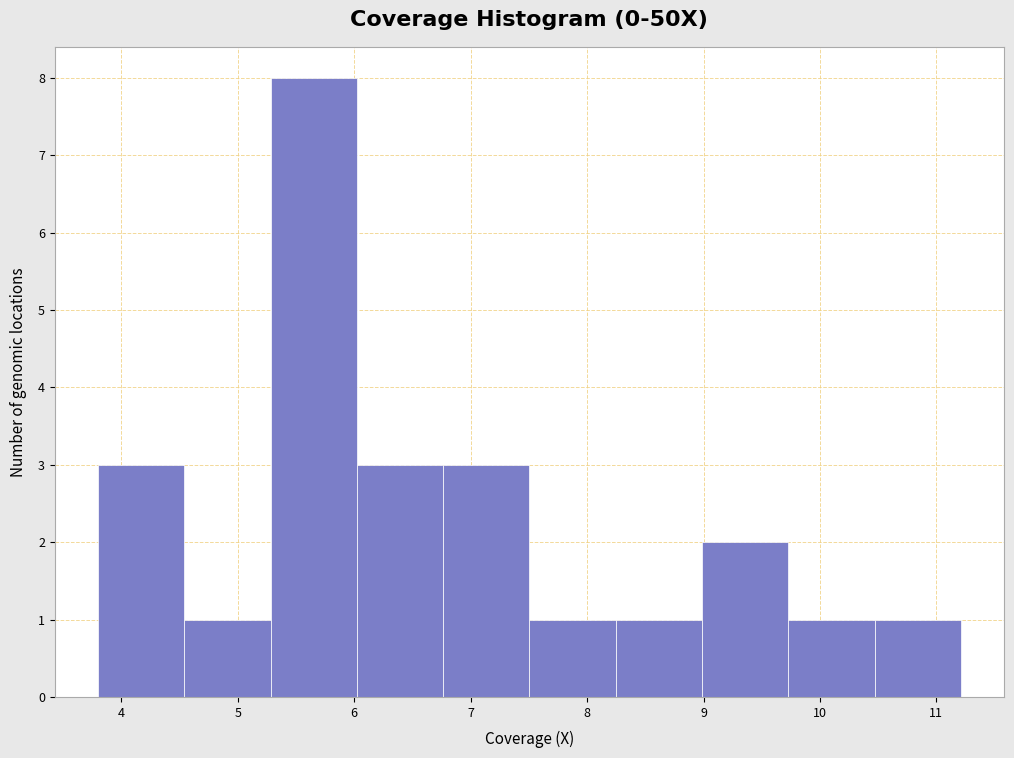

Over which range of the x-axis is the bar tallest?

5.3 to 6.0